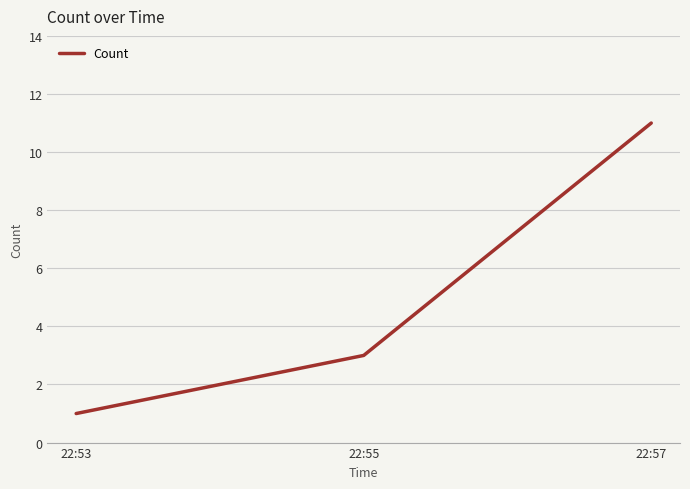

List the labels in order of value, largest first.

22:57, 22:55, 22:53